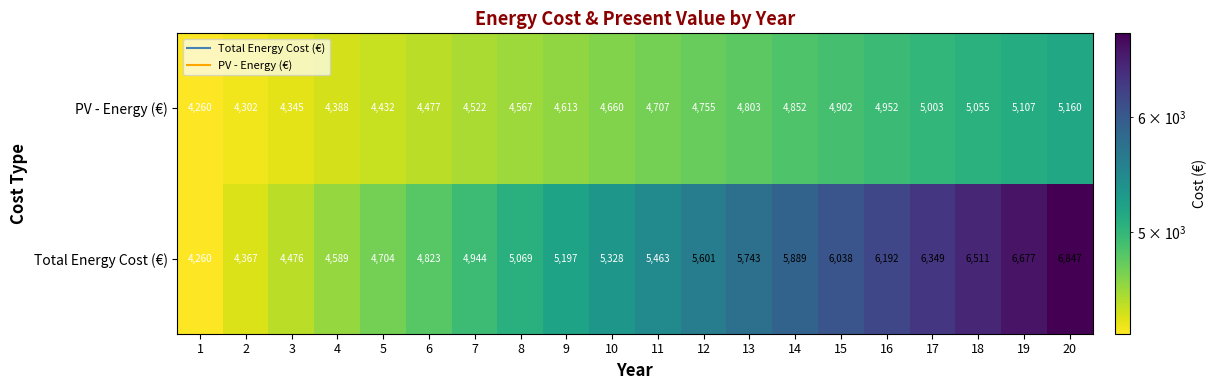

Where is PV - Energy (€) nearest to the value 4710?

11